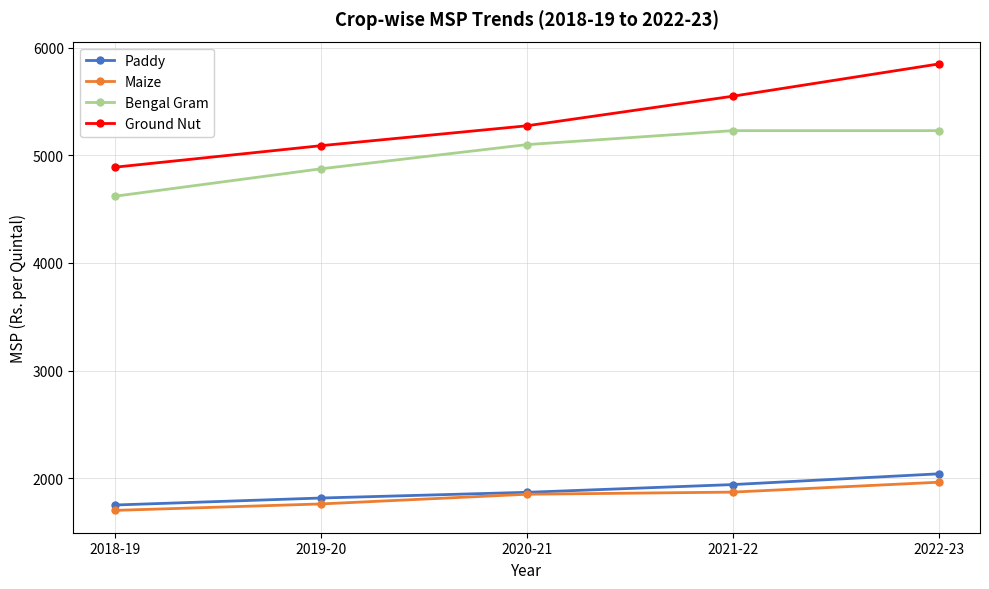

How many lines are shown in the chart?

4